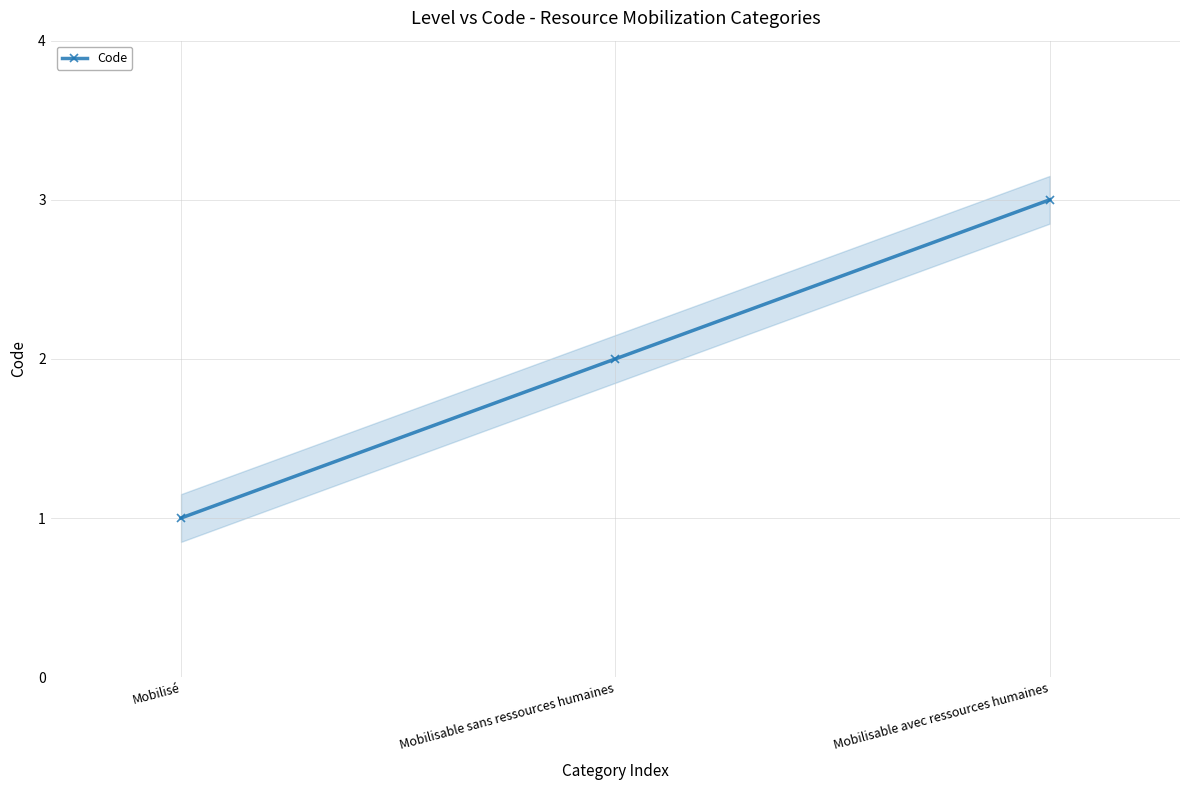

Count the number of categories in the chart.

3